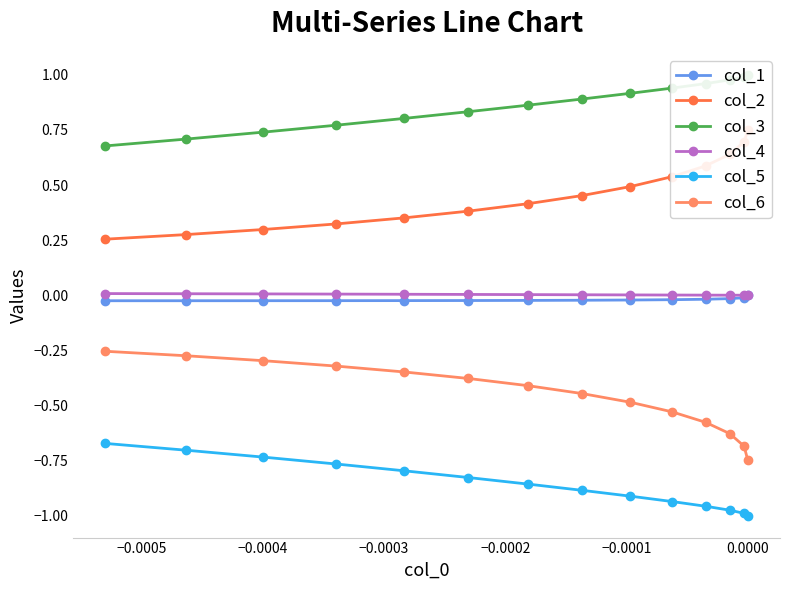

Is this an area chart (filled region under the line)?

No